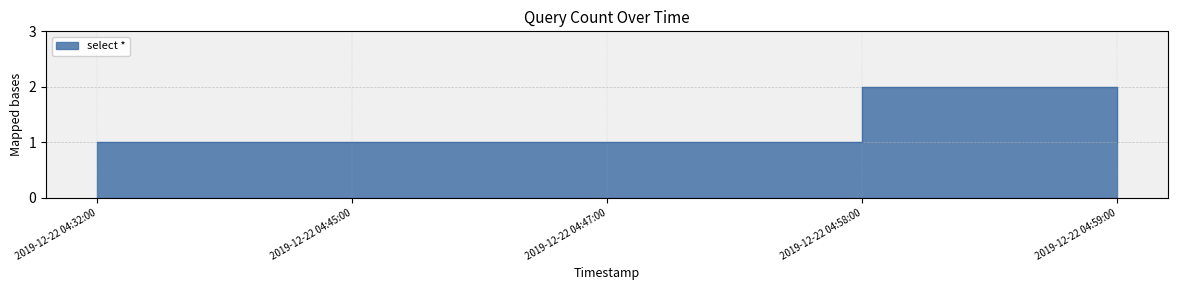

What position from the right is 2019-12-22 04:58:00?

2